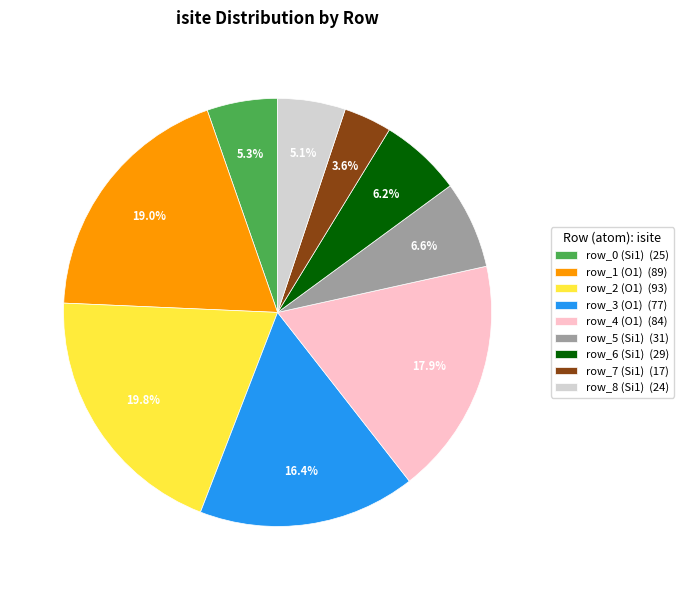

Does any single category account for the majority?

No